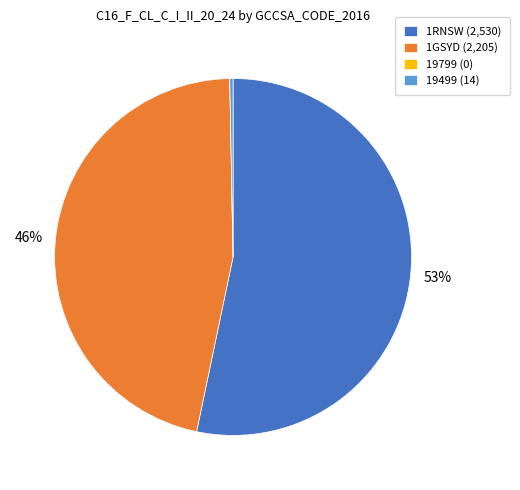

Is it true that 19499 (14) is 0% of the pie?

True